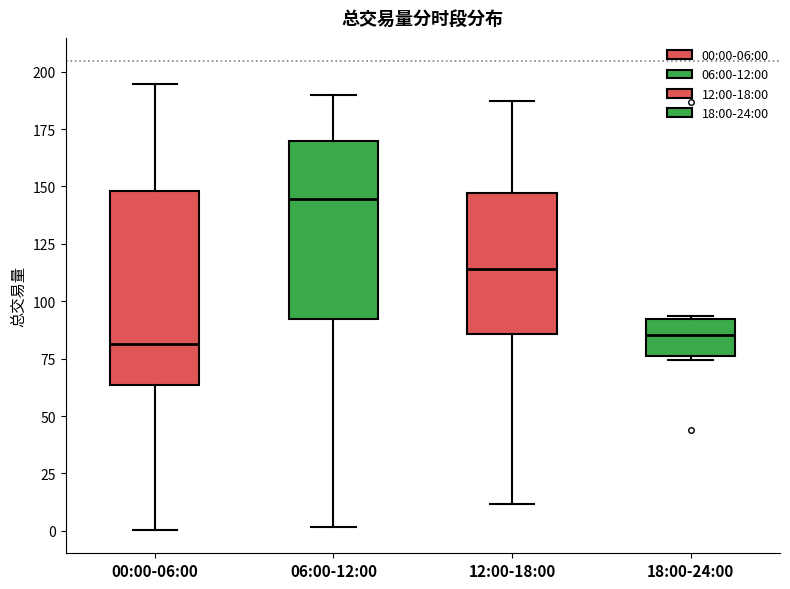

Where is the lower edge of the box for 12:00-18:00 on the y-axis? The values are not printed on the chart, so give them approximately, as read against the axis.

85